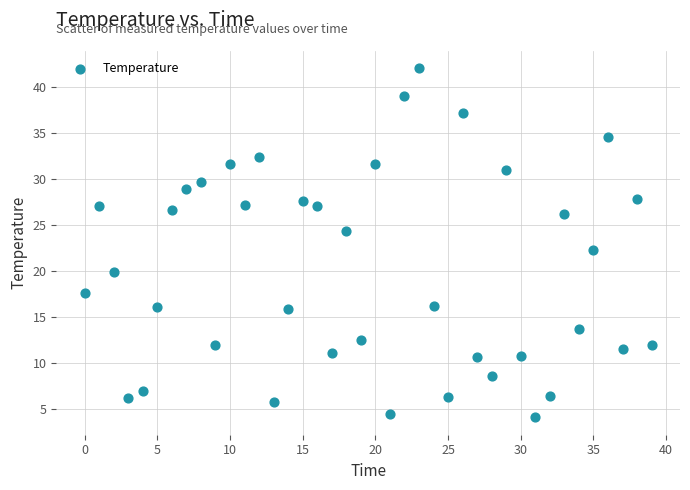

What Y value in the scatter plot is closest to 23?

22.3